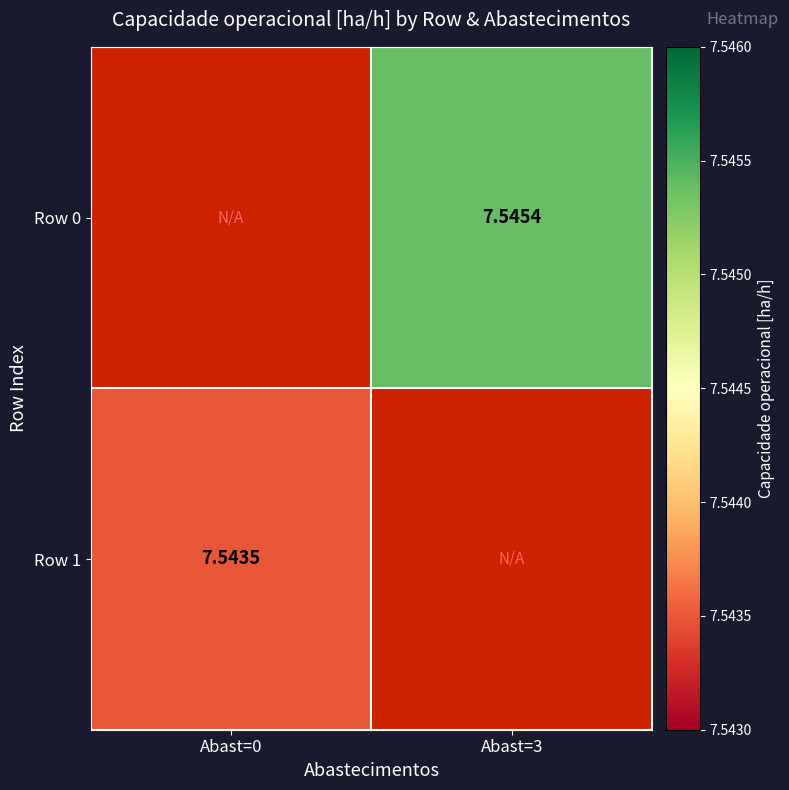

Which series has the widest spread of values?

Row 1